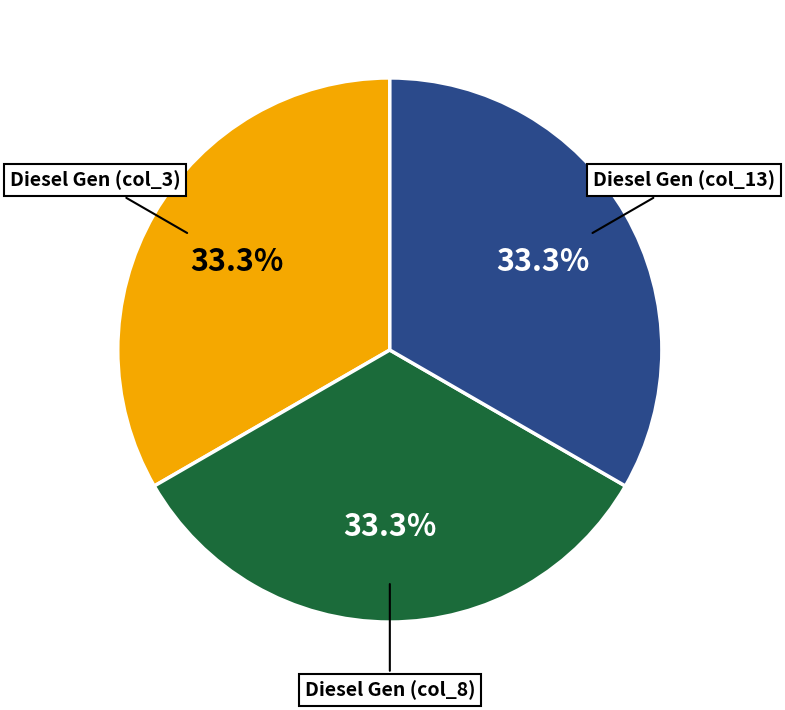

What is the ratio of the value at Diesel Gen (col_13) to the value at Diesel Gen (col_8)?

1.0